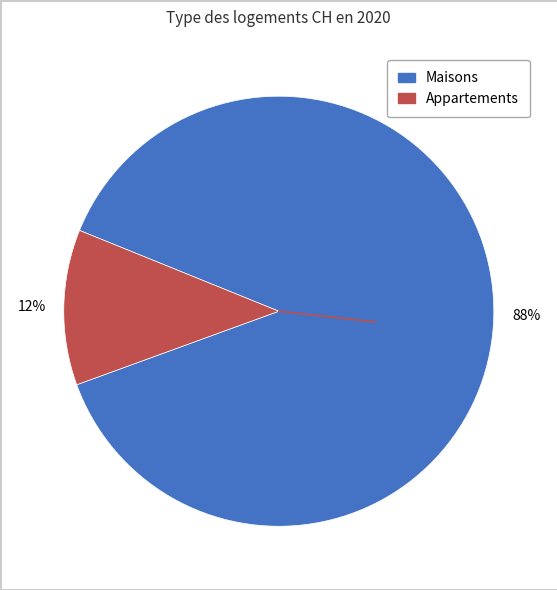

To the nearest percent, what is the average slice percentage?

50%